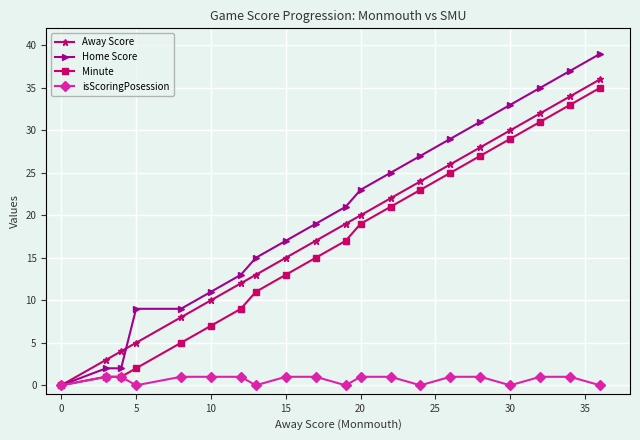

What is the maximum value shown in the chart?

39